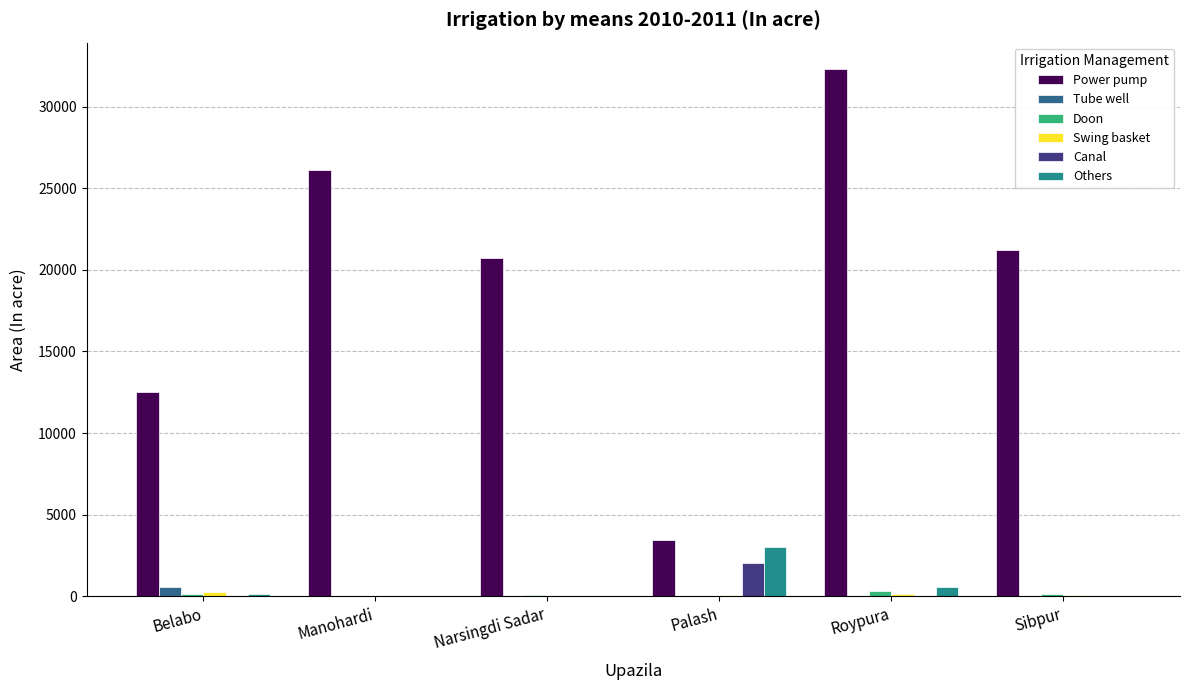

Between Narsingdi Sadar and Palash, which series saw the biggest shift?

Power pump